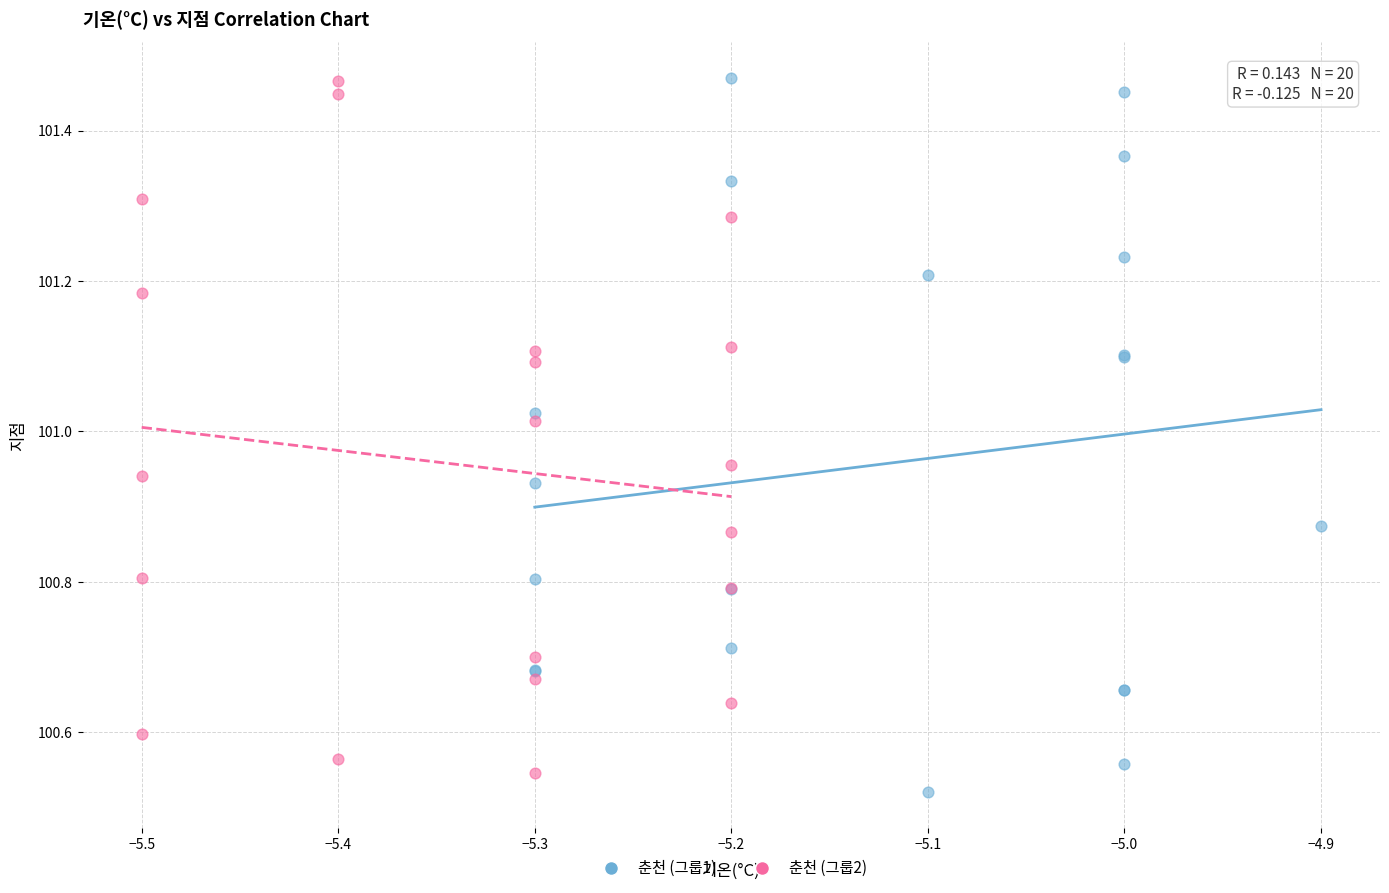

What are all the series names shown in the legend?

춘천 (그룹1), 춘천 (그룹2)